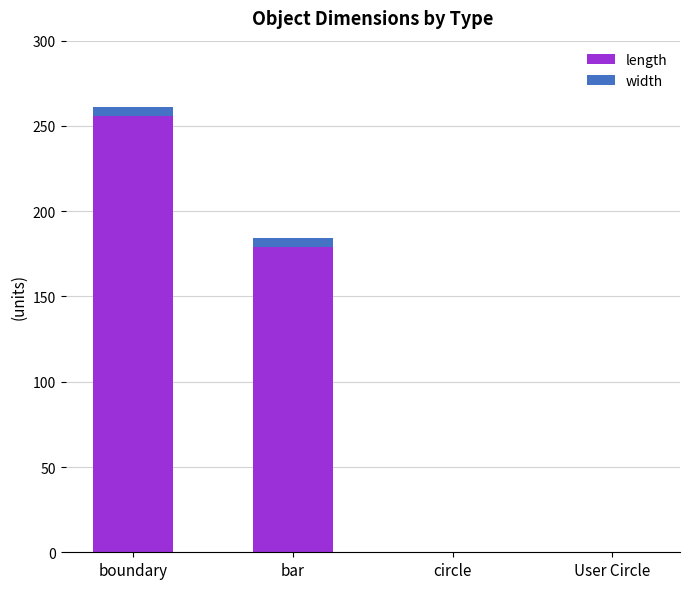

What is the highest value of the length series?

256.0